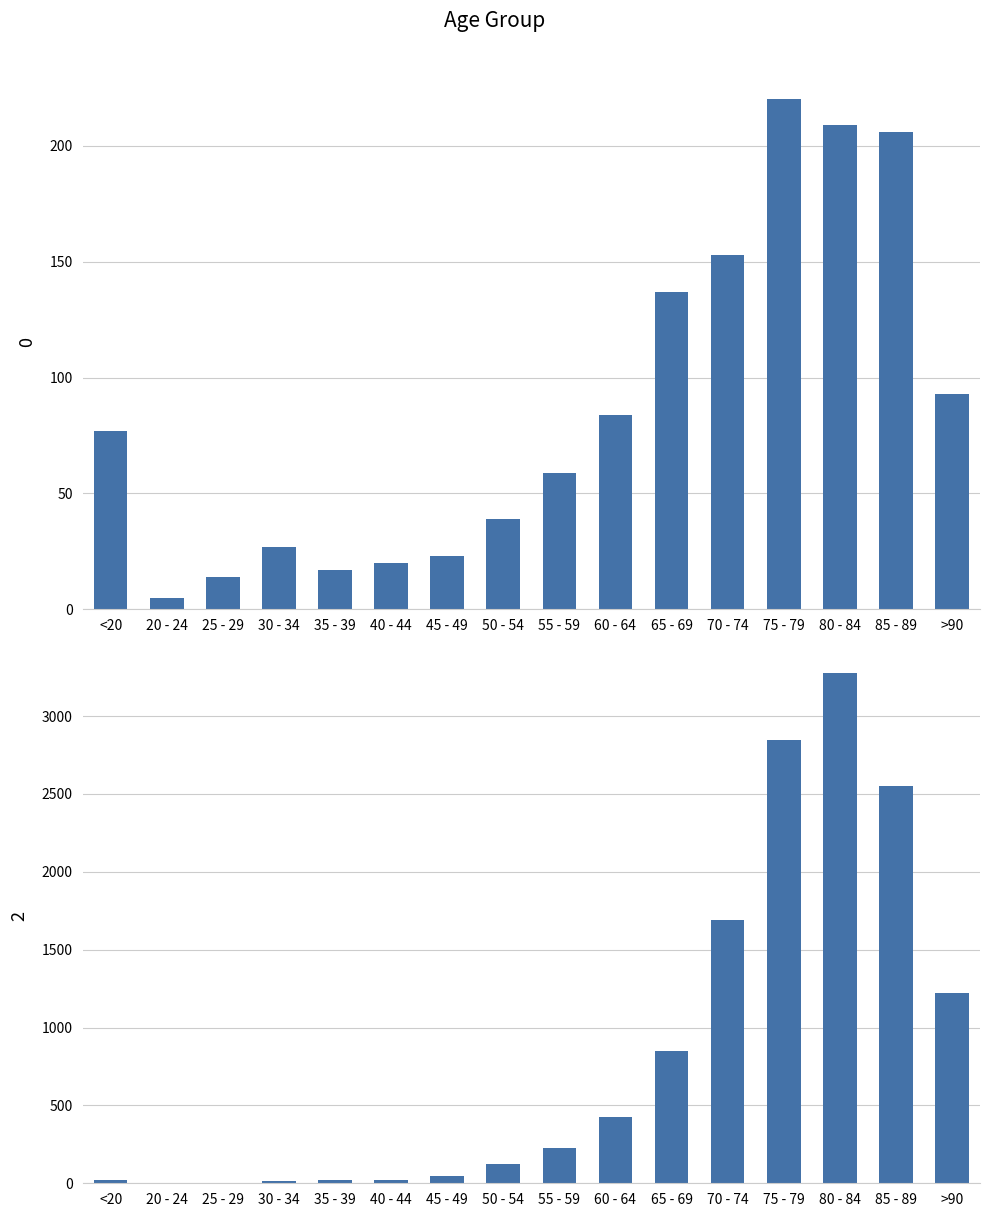

What is the sum of the 2 values at 65 - 69 and 80 - 84?

4123